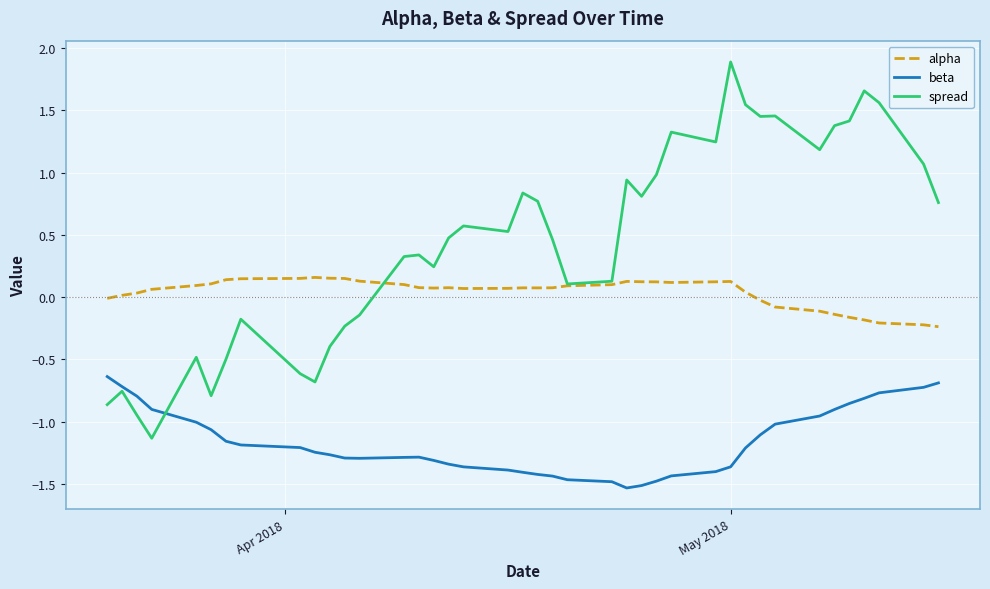

Rank the series by their maximum value, from lowest to highest.

beta, alpha, spread